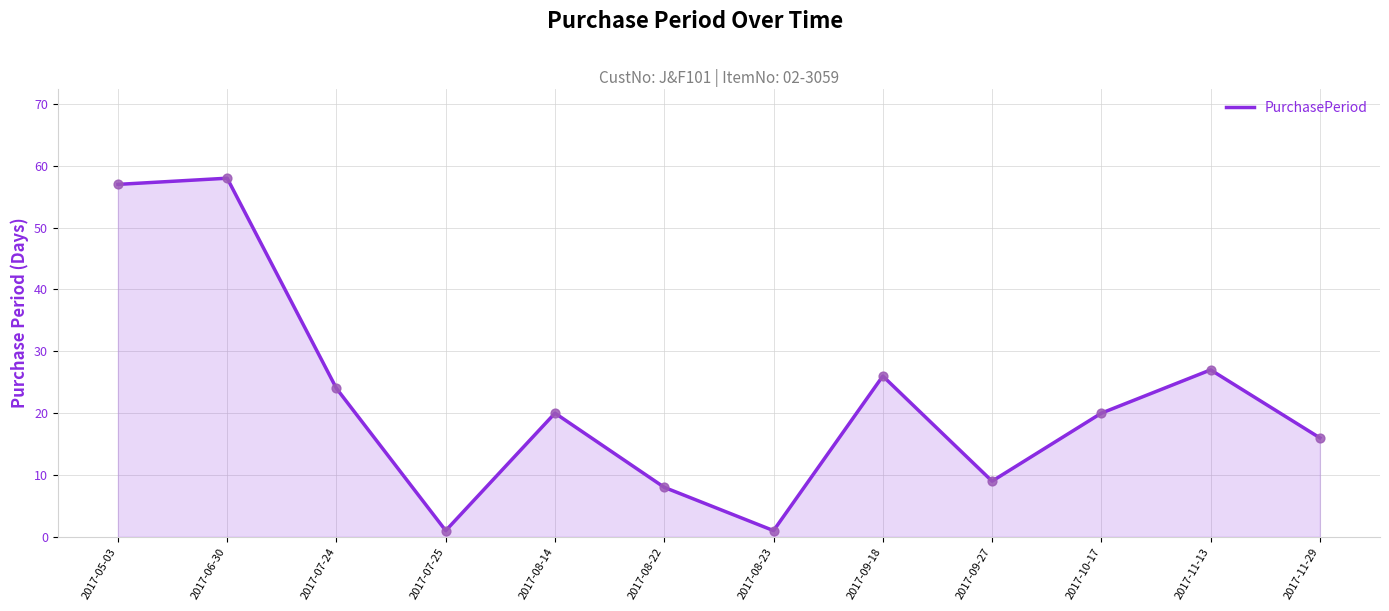

What is the ratio of the value at 2017-09-18 to the value at 2017-11-29?

1.6